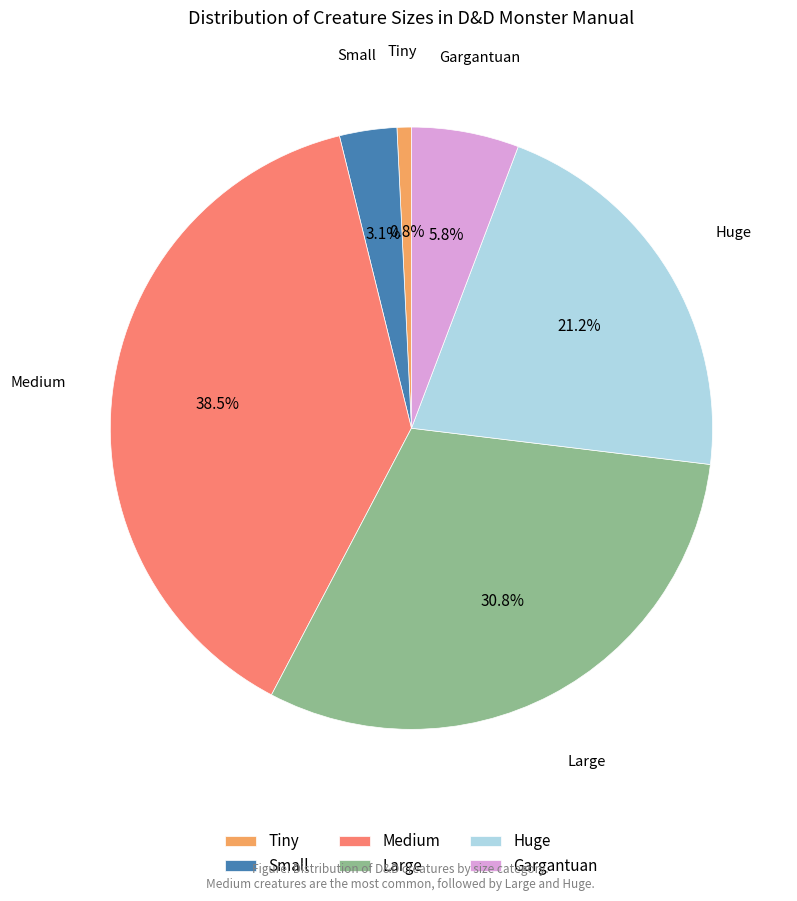

To the nearest percent, what is the average slice percentage?

17%